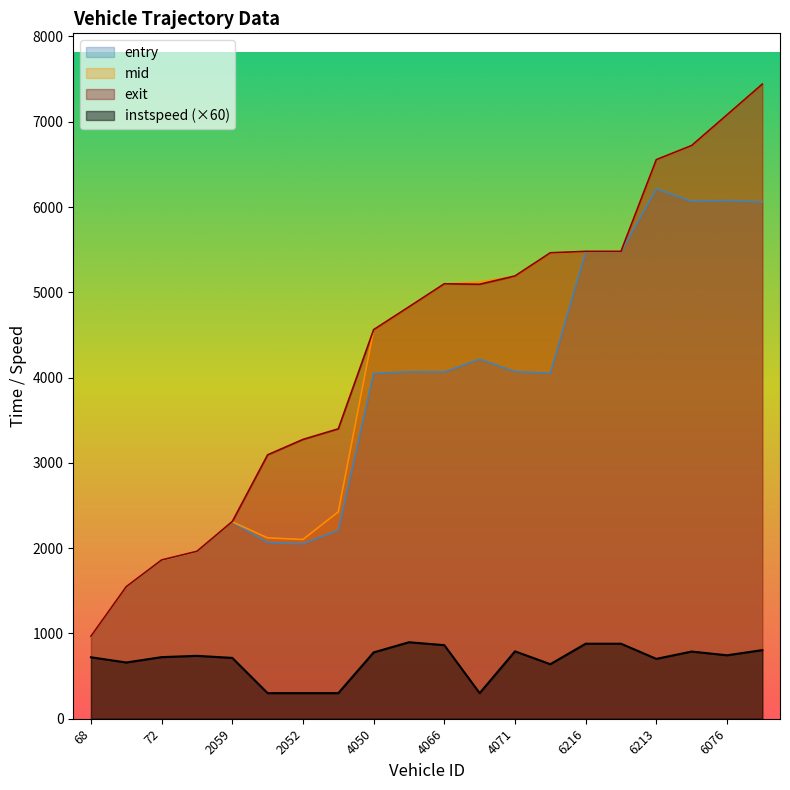

At how many categories does at least one series exceed 3826?

12